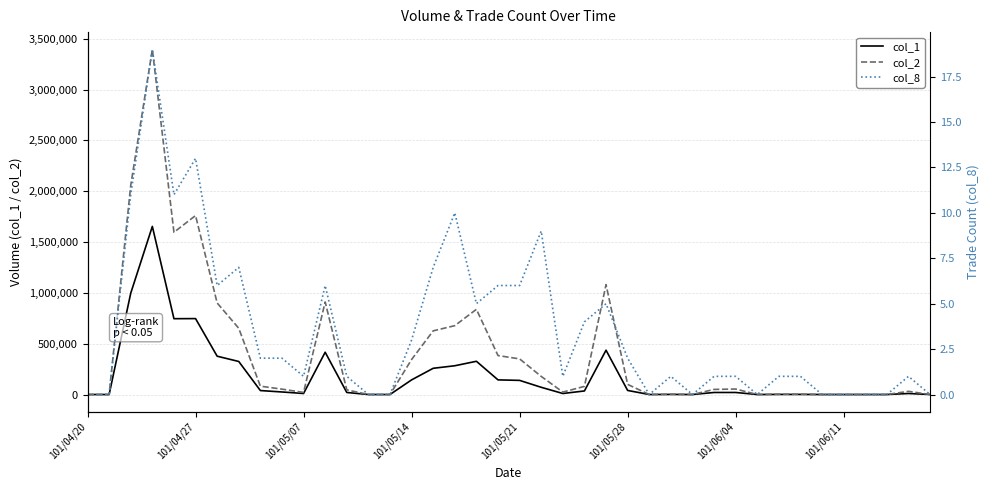

Which series changed the most between 101/05/07 and 9?

col_2